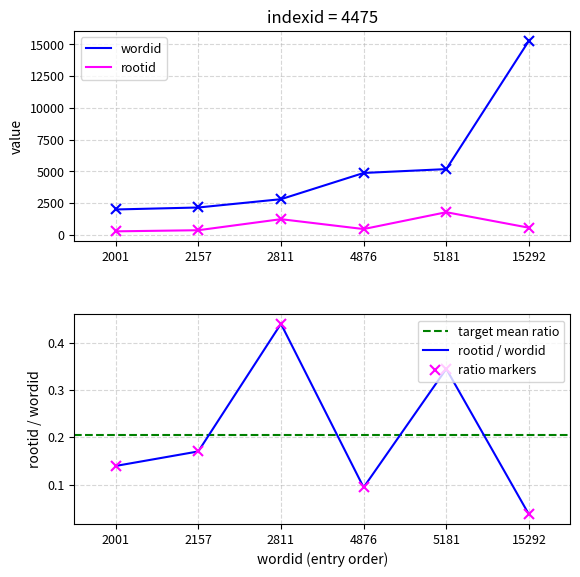

Does the chart have visible grid lines?

Yes